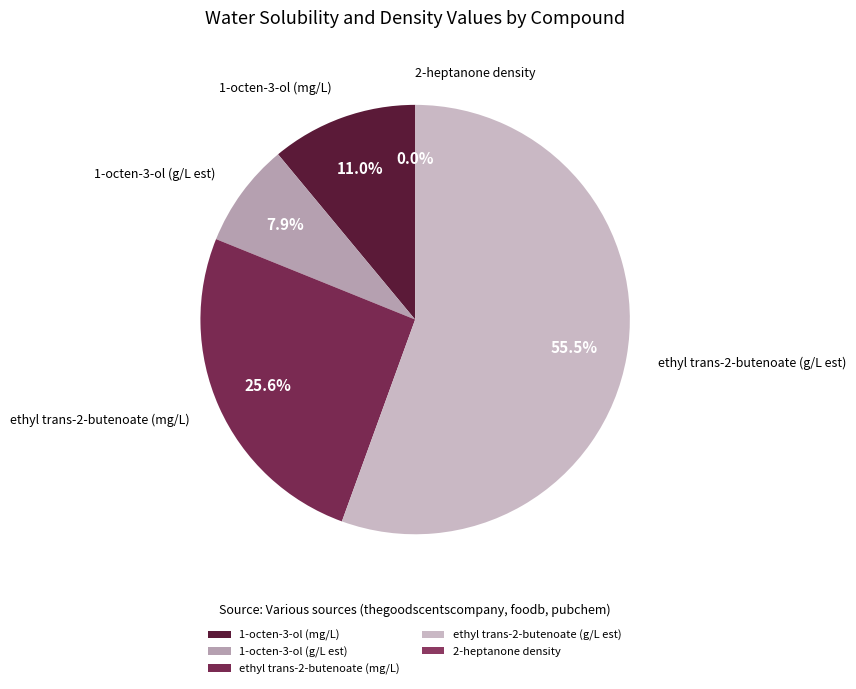

Which category has the biggest portion of the pie?

ethyl trans-2-butenoate (g/L est)